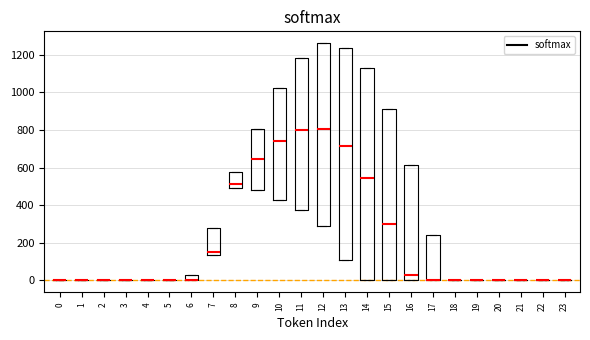

Where is the upper edge of the box at x = 6 on the y-axis? The values are not printed on the chart, so give them approximately, as read against the axis.

20